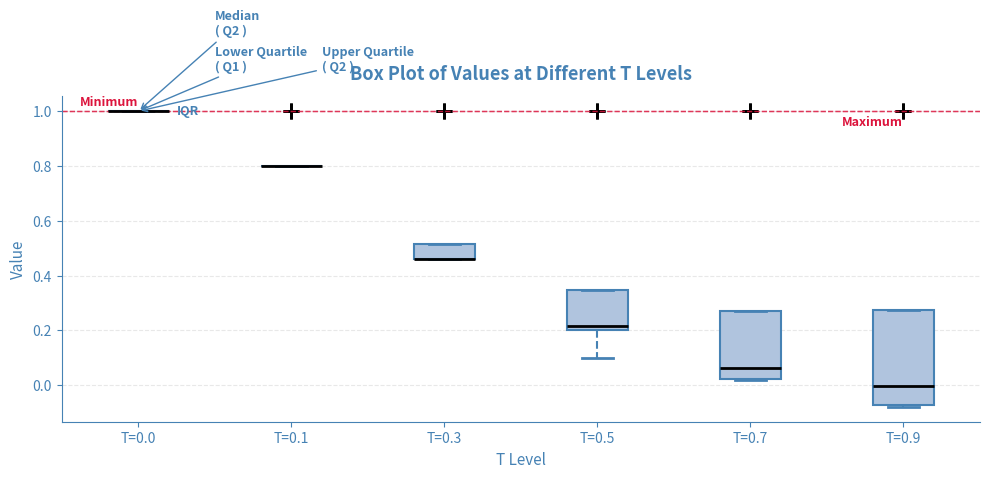

Where is the upper edge of the box for T=0.7 on the y-axis? The values are not printed on the chart, so give them approximately, as read against the axis.

0.28